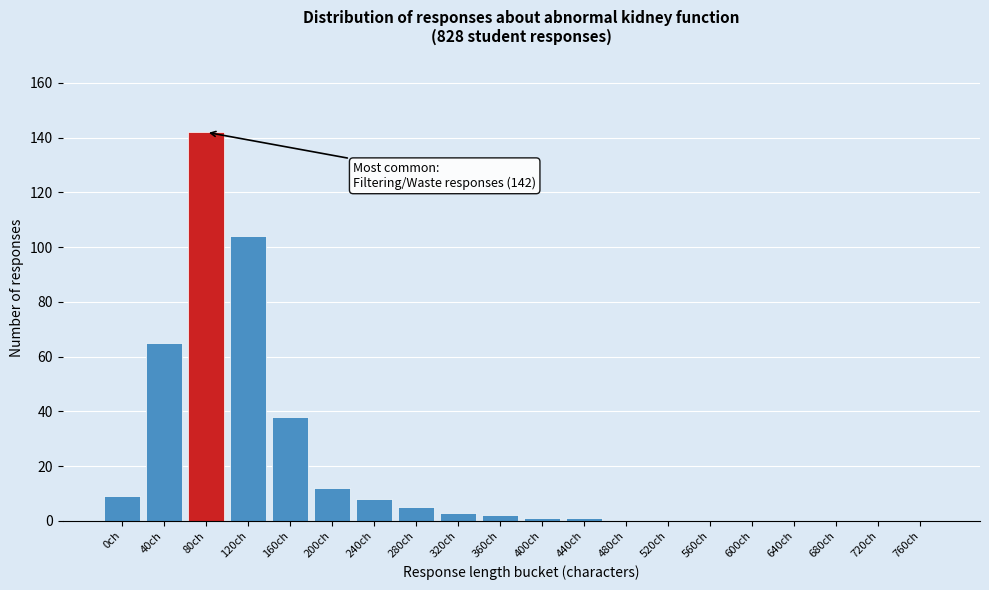

Reading left to right, transcribe all the data shown in this chart.

0ch=9	40ch=65	80ch=142	120ch=104	160ch=38	200ch=12	240ch=8	280ch=5	320ch=3	360ch=2	400ch=1	440ch=1	480ch=0	520ch=0	560ch=0	600ch=0	640ch=0	680ch=0	720ch=0	760ch=0